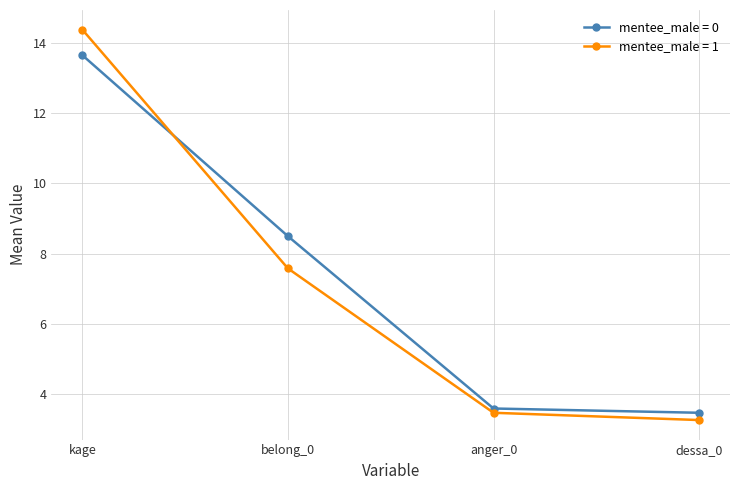

What is the greatest value displayed?

14.4